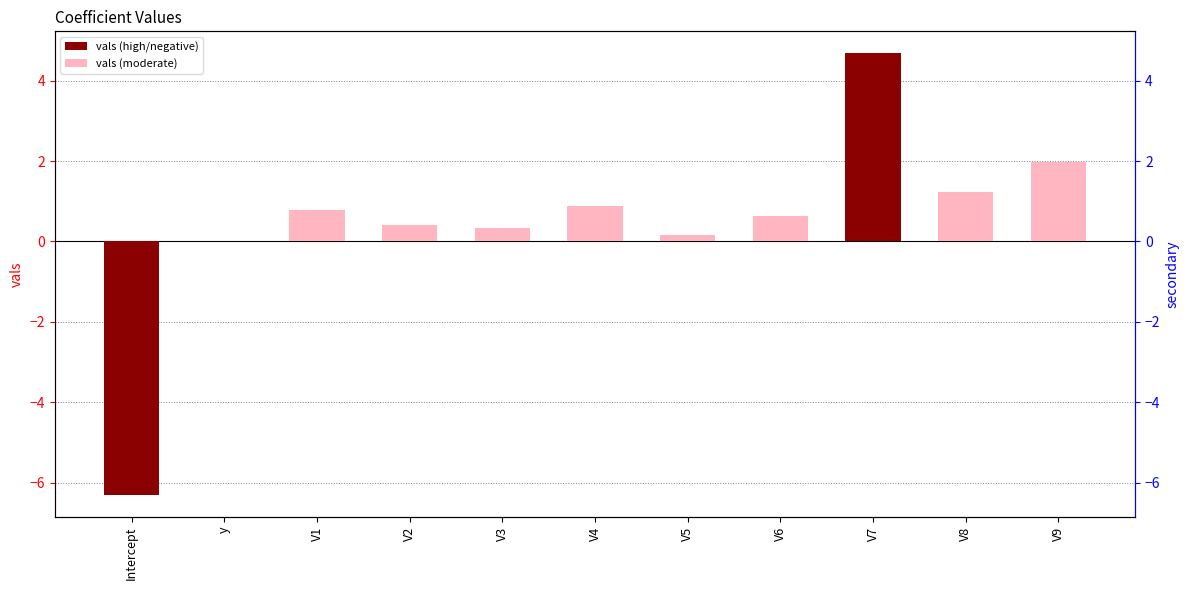

Reading right to left, transcribe all the data shown in this chart.

V9=2.0	V8=1.2	V7=4.7	V6=0.6	V5=0.2	V4=0.9	V3=0.3	V2=0.4	V1=0.8	y=0.0	Intercept=-6.3